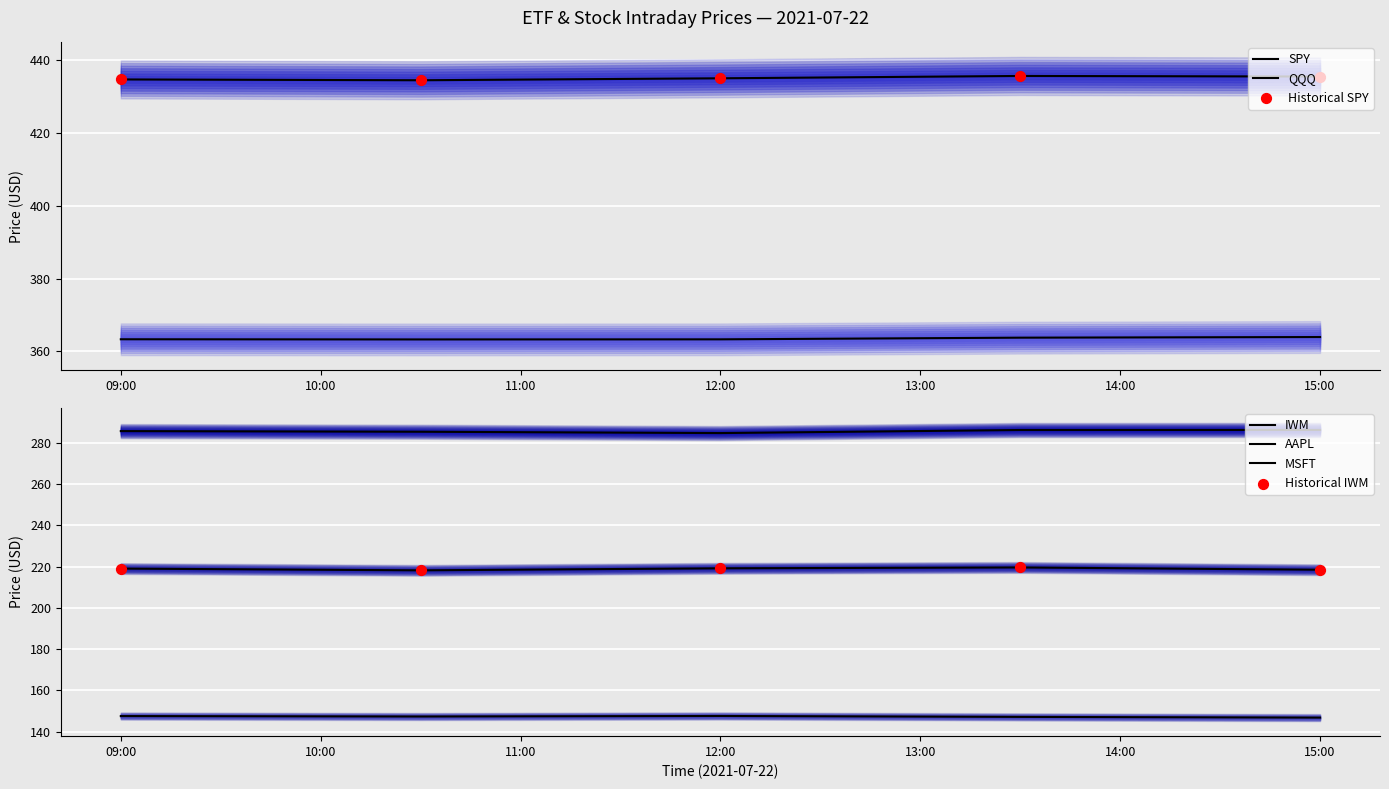

What are all the series names shown in the legend?

SPY, QQQ, IWM, AAPL, MSFT